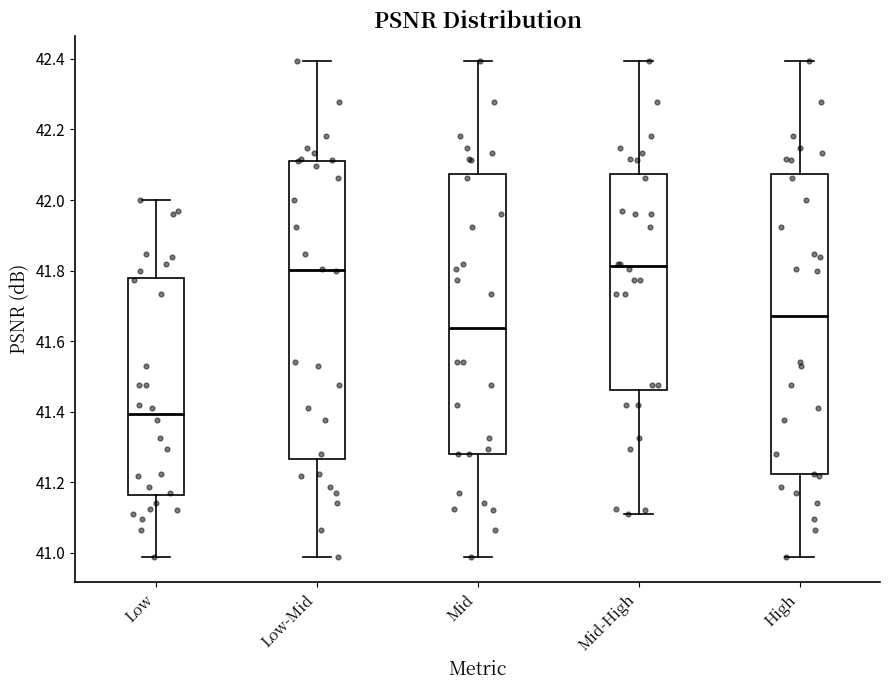

Reading left to right, read every box against the y-axis: the position of its median line, the range the box covers, and the ends of its whiskers. The values are not printed on the chart, so give them approximately, as read against the axis.

Low: median 41.40, box 41.16 to 41.78, whiskers 40.98 to 42.00
Low-Mid: median 41.80, box 41.26 to 42.12, whiskers 40.98 to 42.40
Mid: median 41.64, box 41.28 to 42.08, whiskers 40.98 to 42.40
Mid-High: median 41.82, box 41.46 to 42.08, whiskers 41.10 to 42.40
High: median 41.68, box 41.22 to 42.08, whiskers 40.98 to 42.40